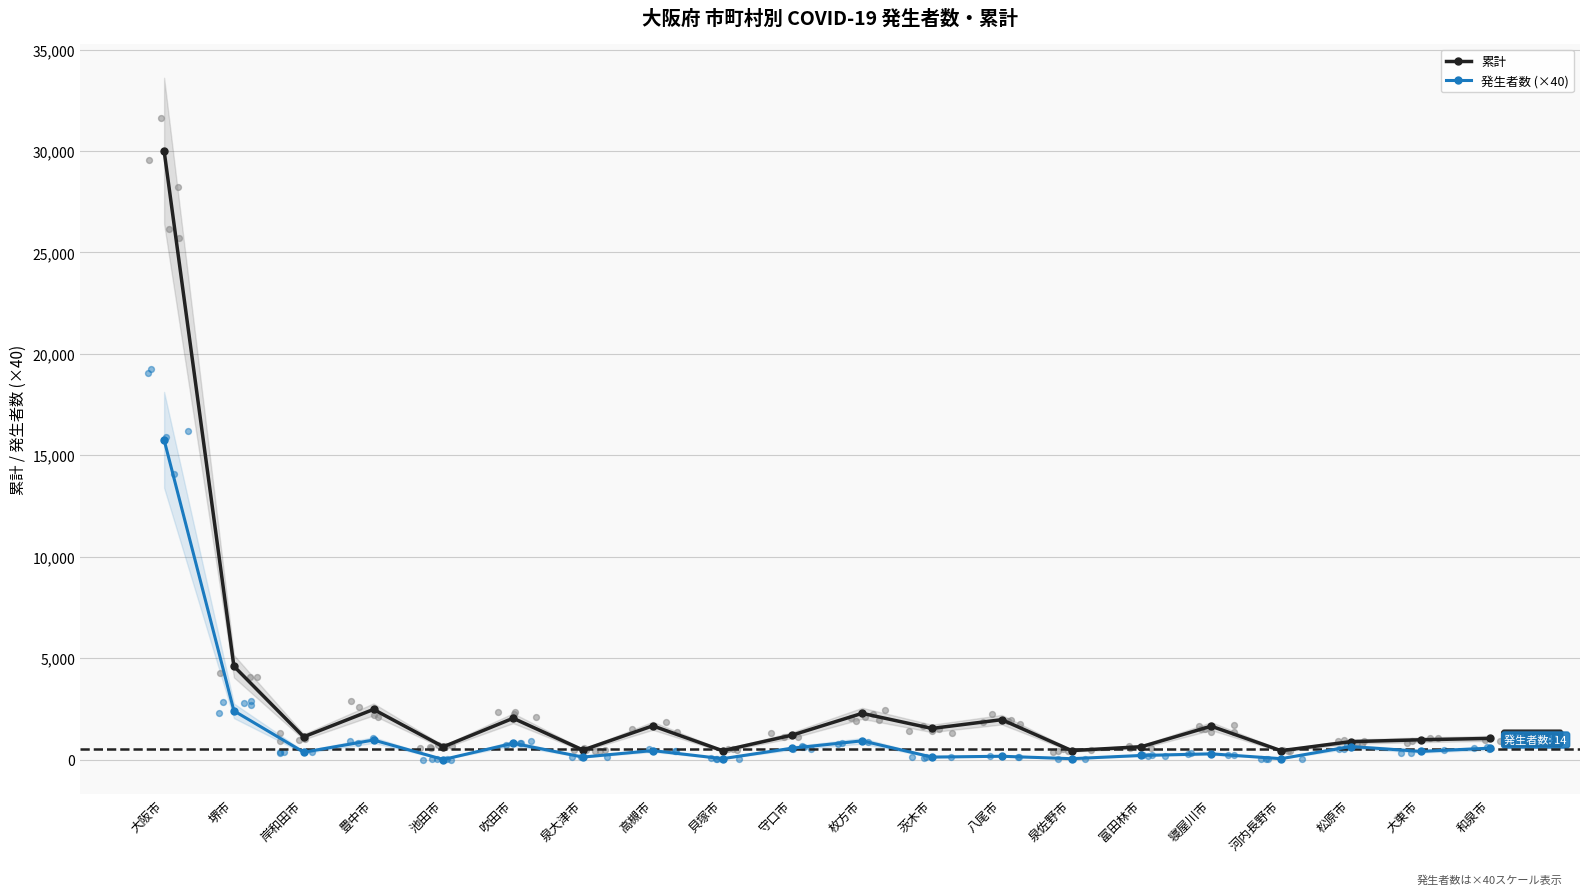

Which series has the largest total across all categories?

累計